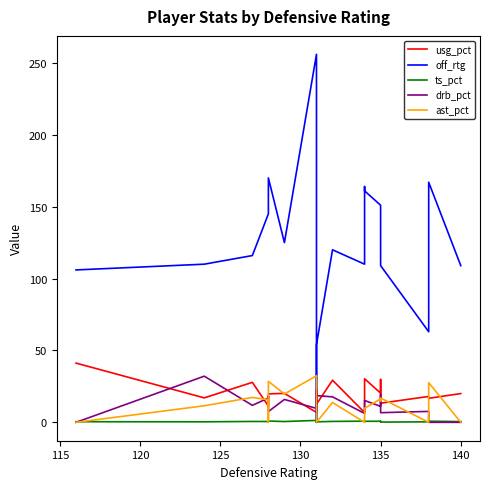

What is the total value across all series at 130?

176.9